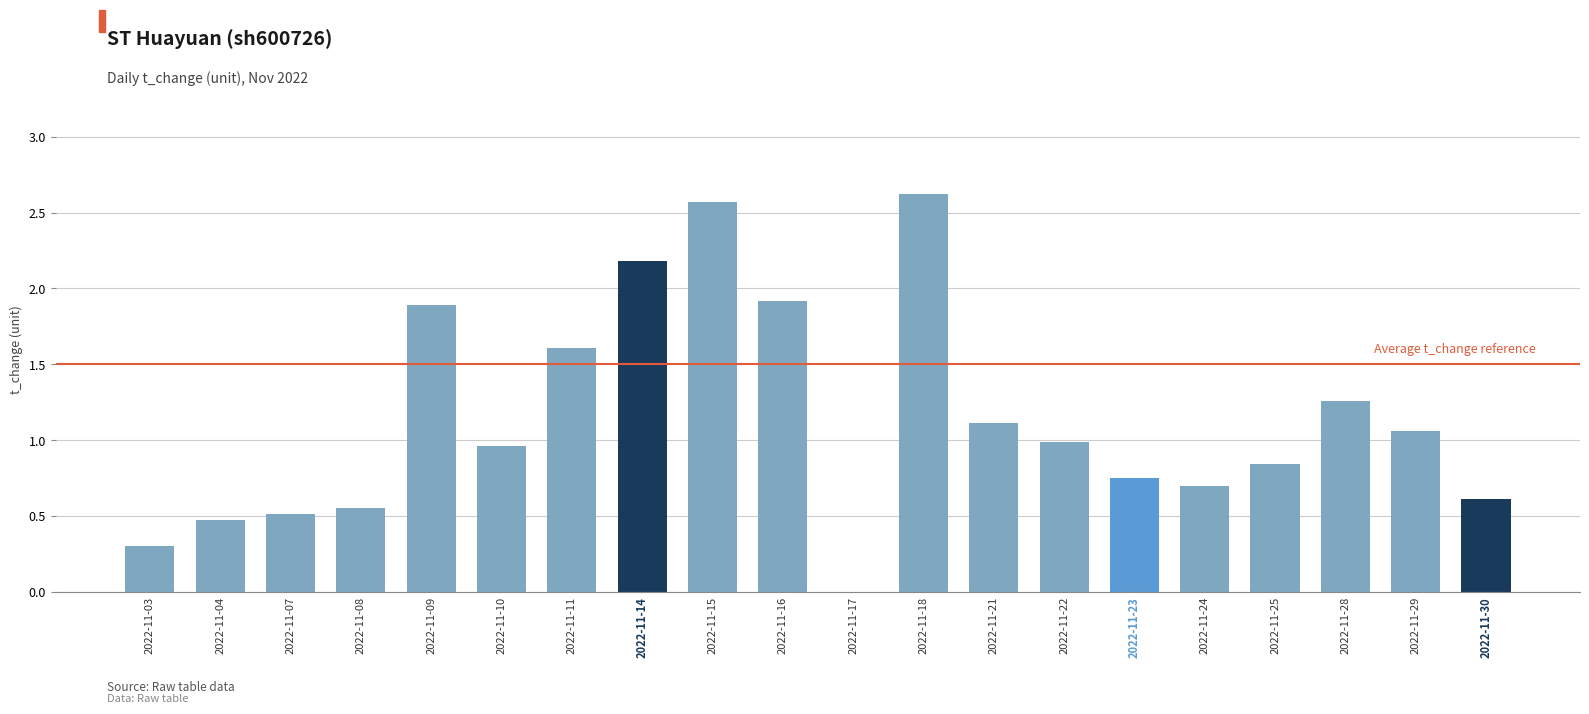

Is it true that the value at 2022-11-22 is 0.3?

False